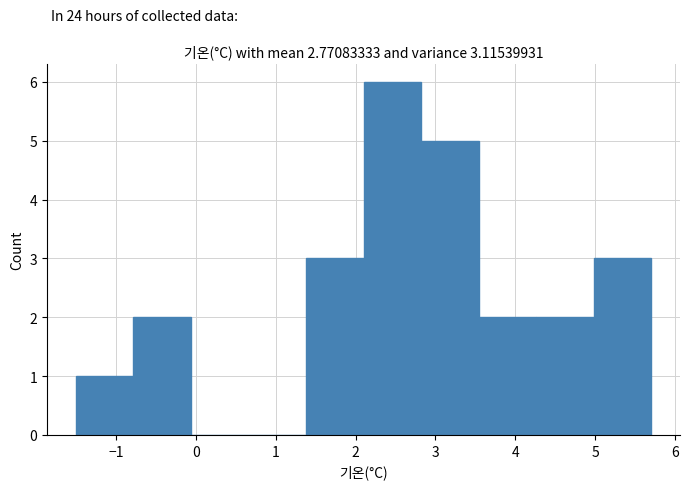

How tall is the bar that spans -1.50 to -0.78 on the x-axis? Neither the bar edges nor the heights are printed on the chart, so give them approximately, as read against the axes.

1